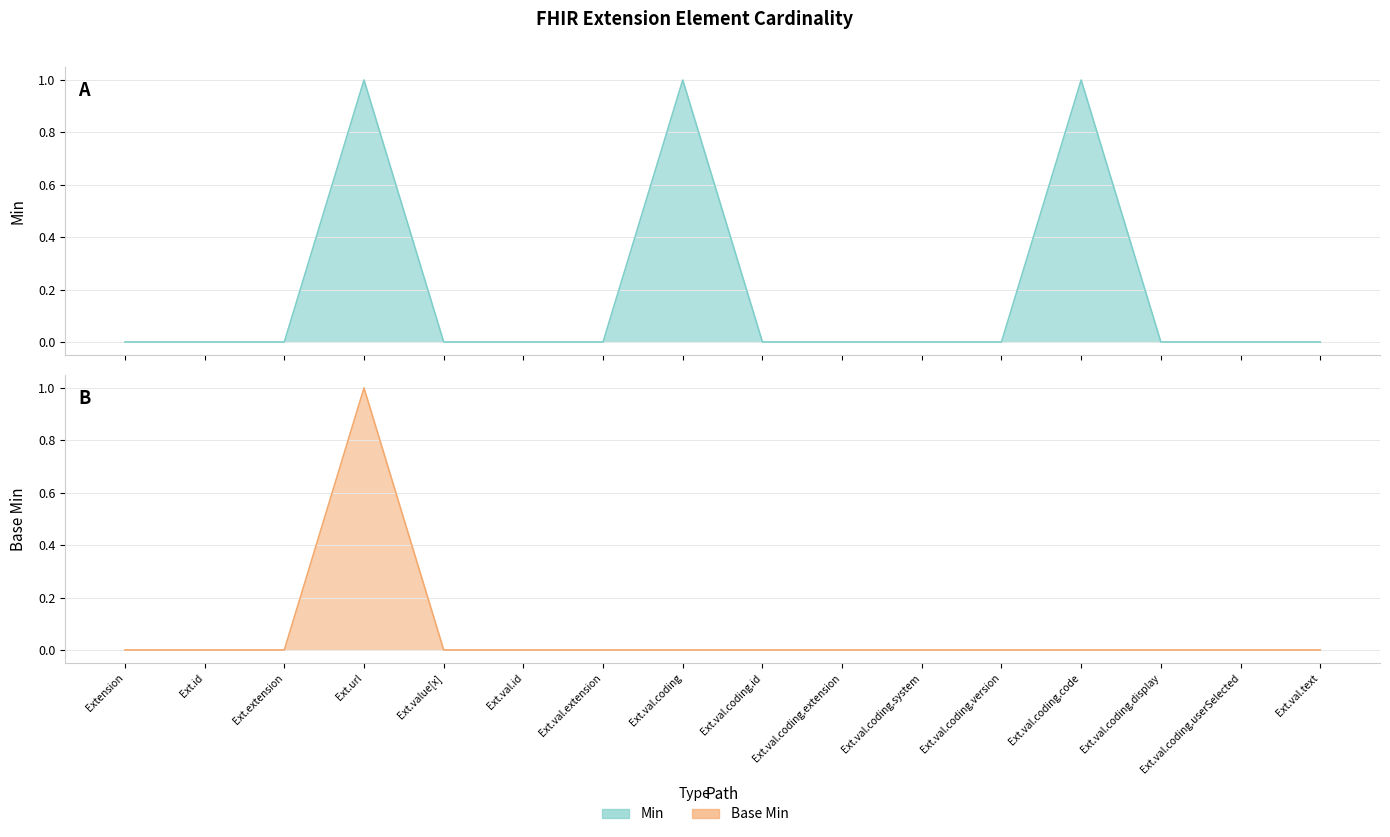

True or false: Min and Base Min intersect in this chart.

False